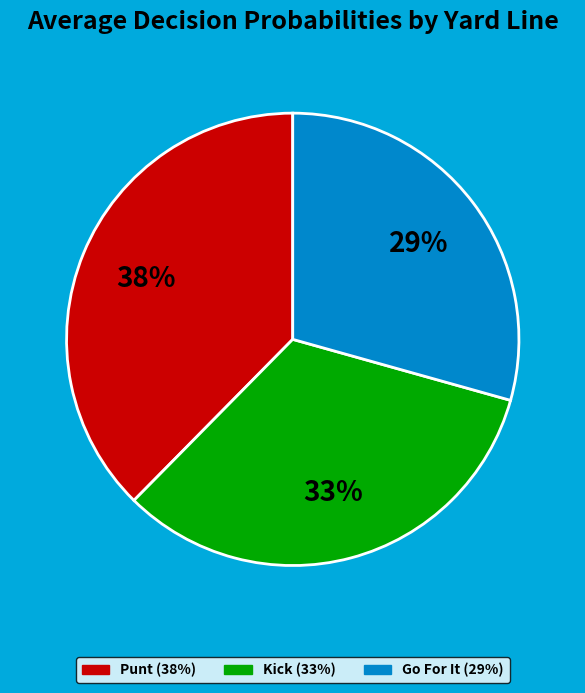

Is there a majority slice in this chart?

No